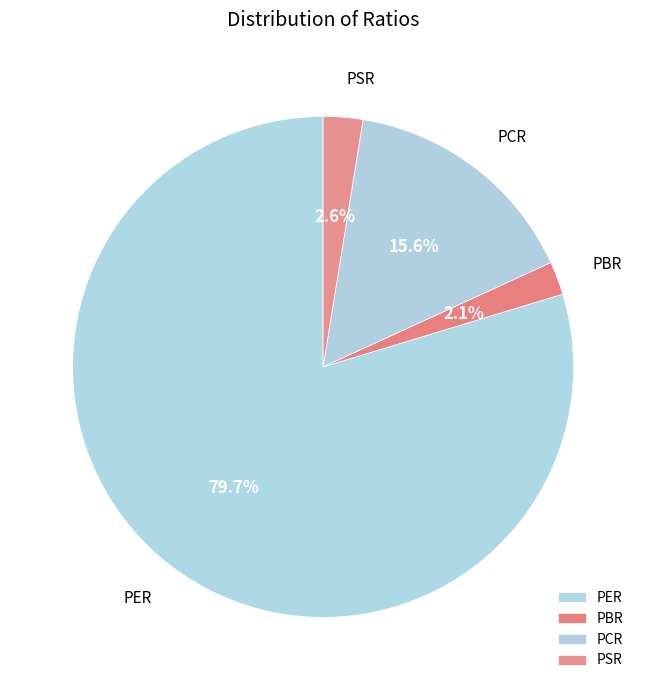

Which category accounts for the majority?

PER